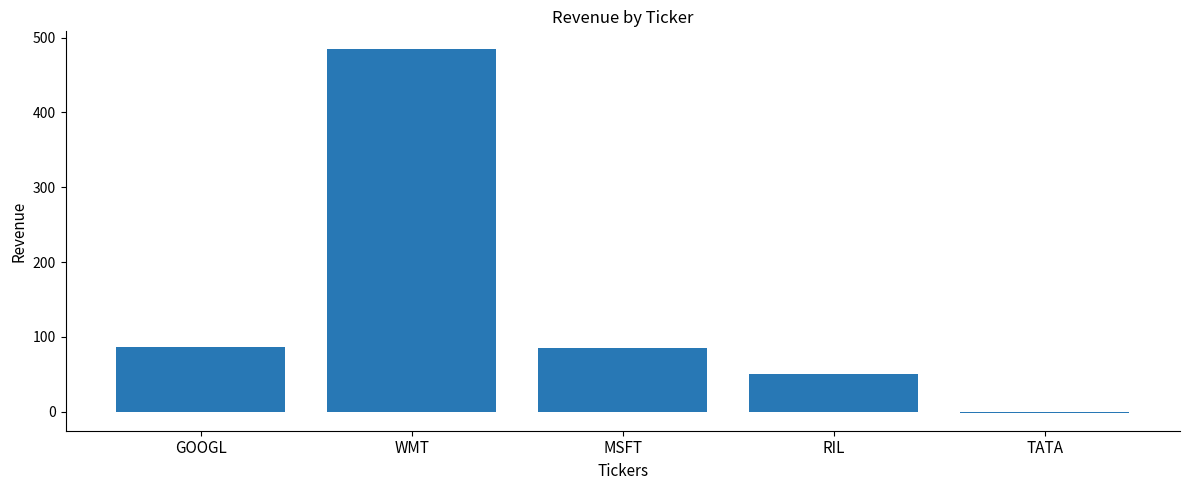

Are the bars horizontal?

No